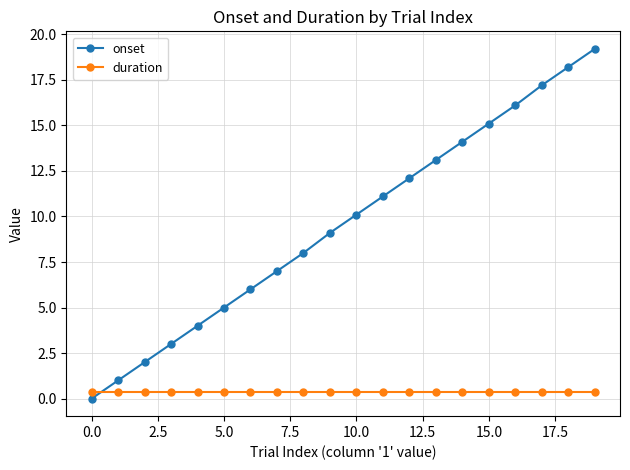

Count the number of categories in the chart.

20